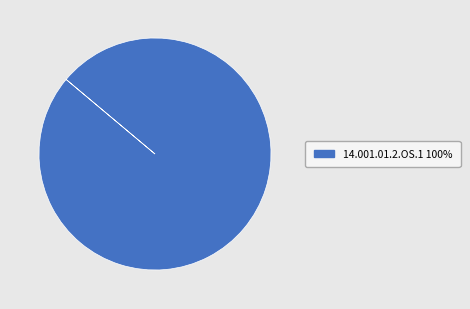

How many slices are in this pie chart?

1